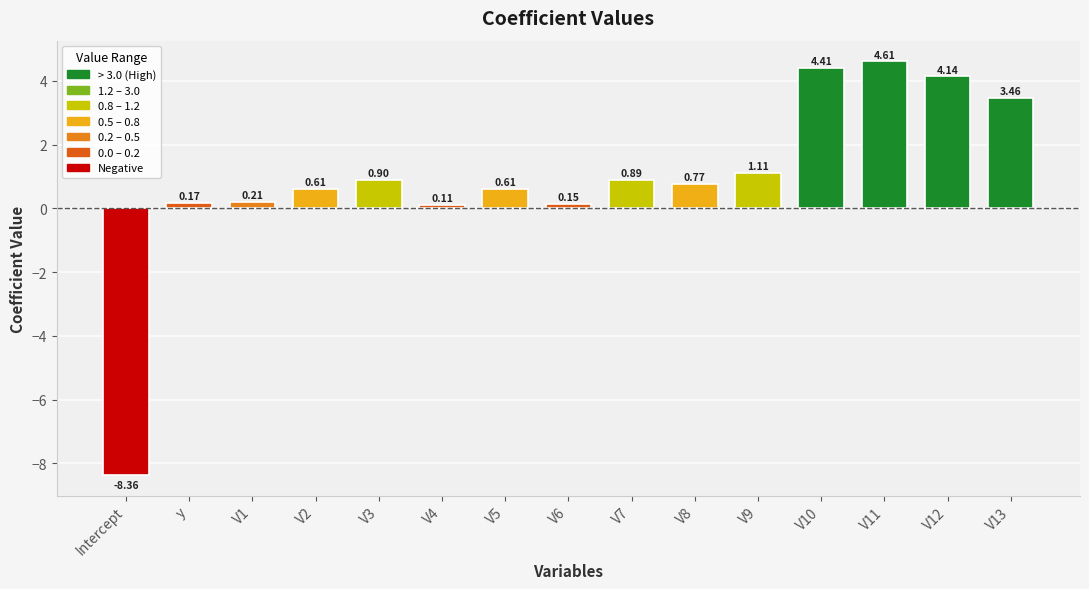

How many data points does each series have?

15